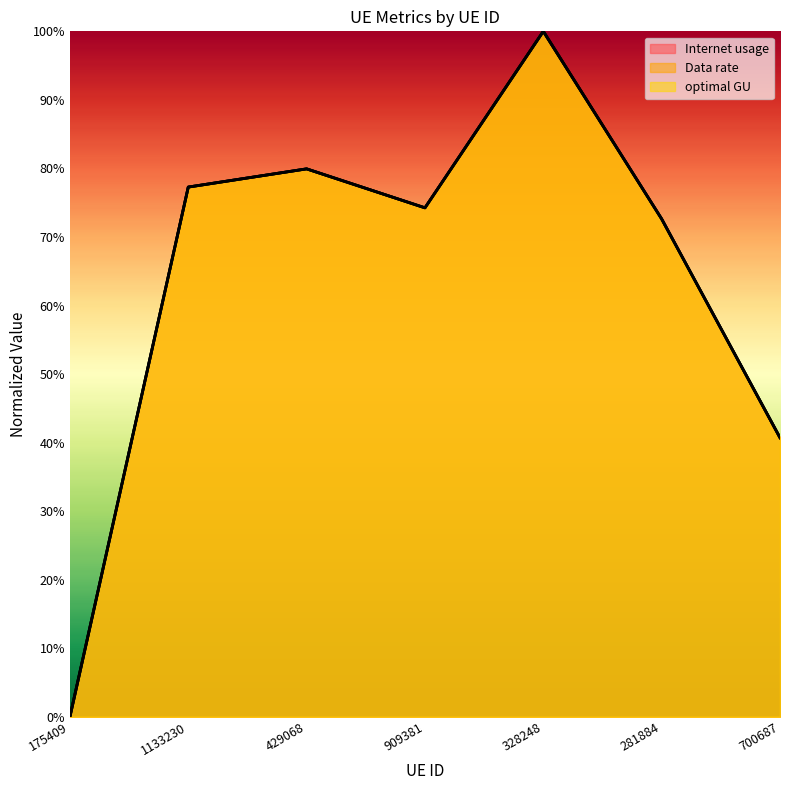

Reading left to right, list all the values displayed in this chart.

Internet usage: 0.0	0.8	0.8	0.7	1.0	0.7	0.4
Data rate: 0.0	0.8	0.8	0.7	1.0	0.7	0.4
optimal GU: 0.0	0.8	0.8	0.7	1.0	0.7	0.4